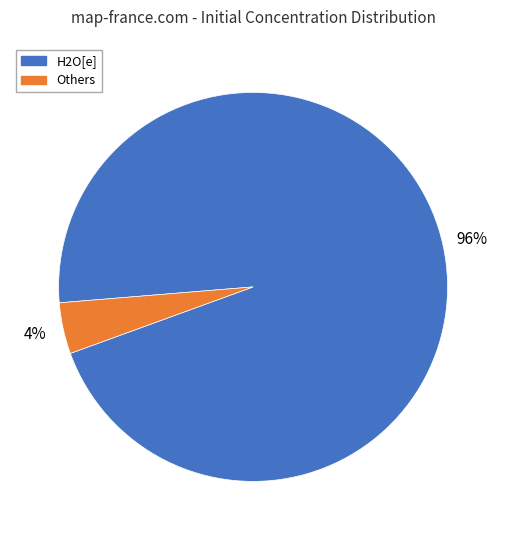

Is there a majority slice in this chart?

Yes